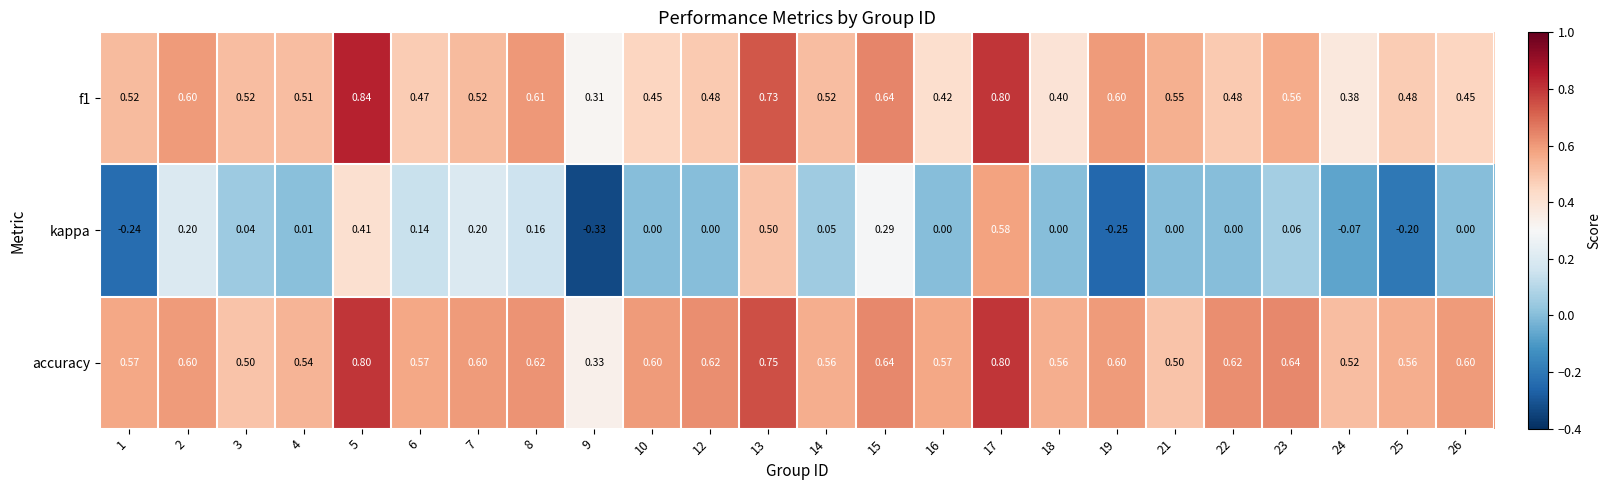

How many data points does each series have?

24